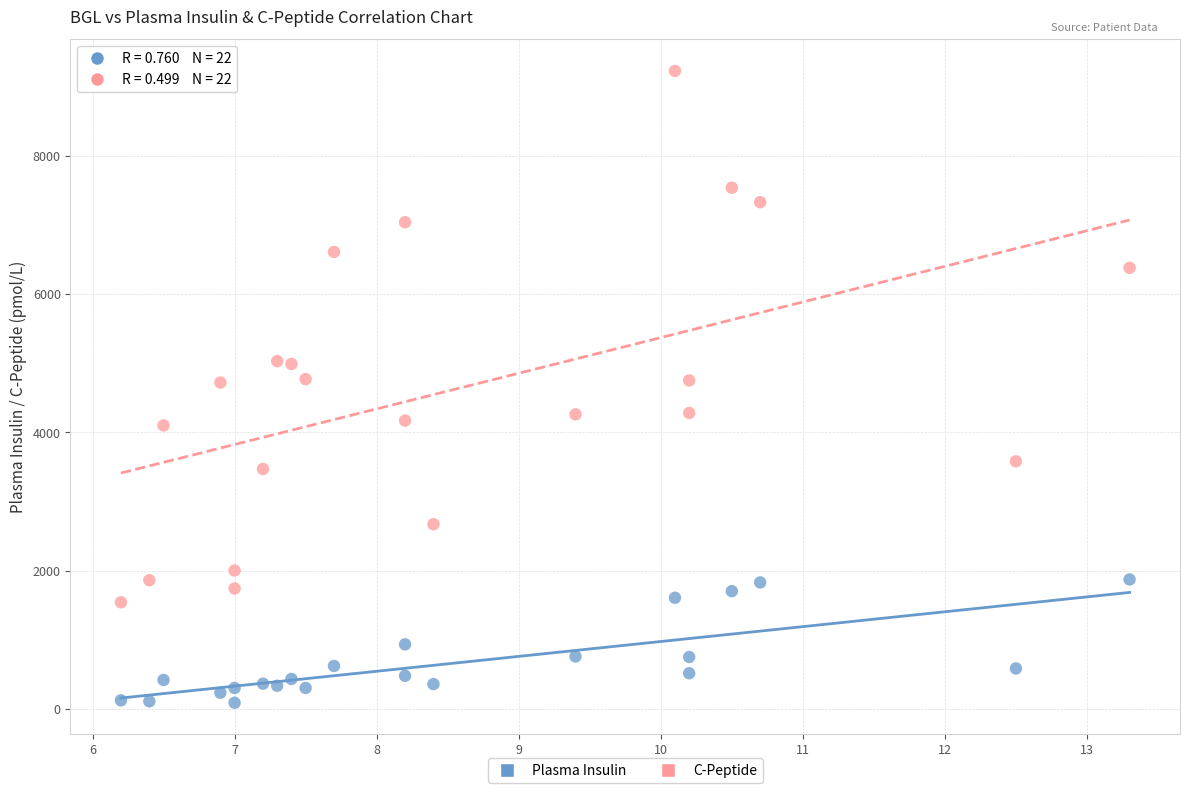

Across all data points, what is the range of Y values (max minus min)?

9143